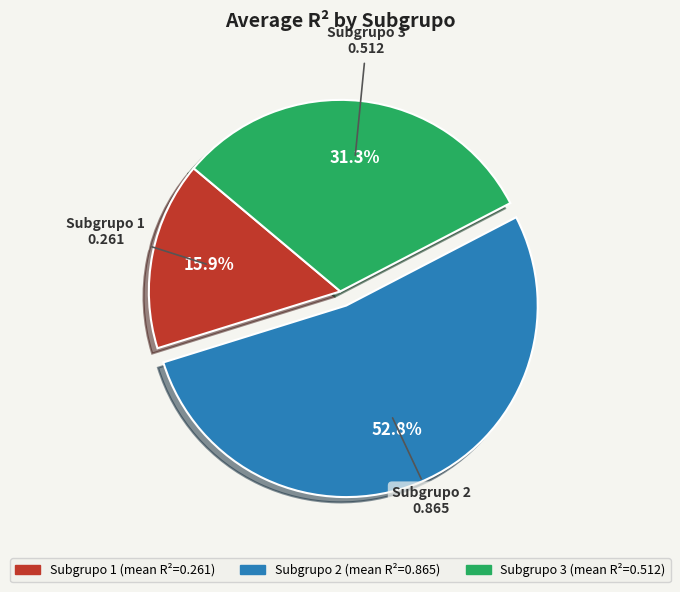

What percentage is NOT represented by Subgrupo 3?

68.7%